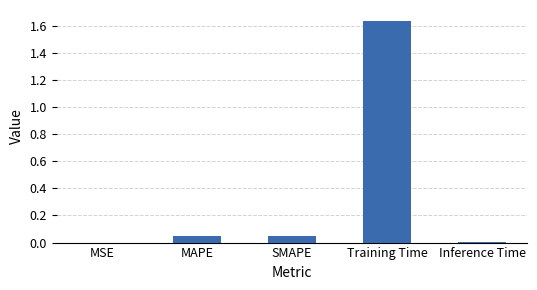

True or false: the data shows 0.8 at Training Time.

False